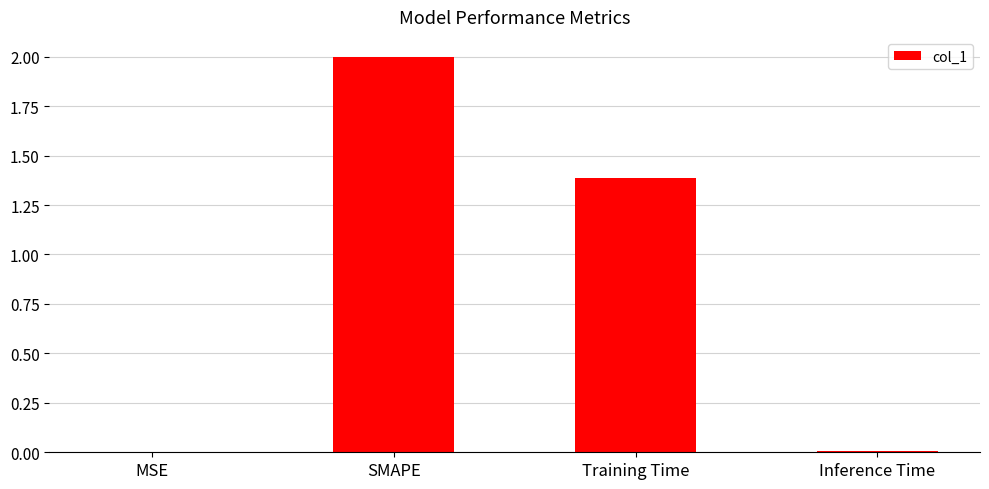

True or false: the data shows 0.5 at SMAPE.

False